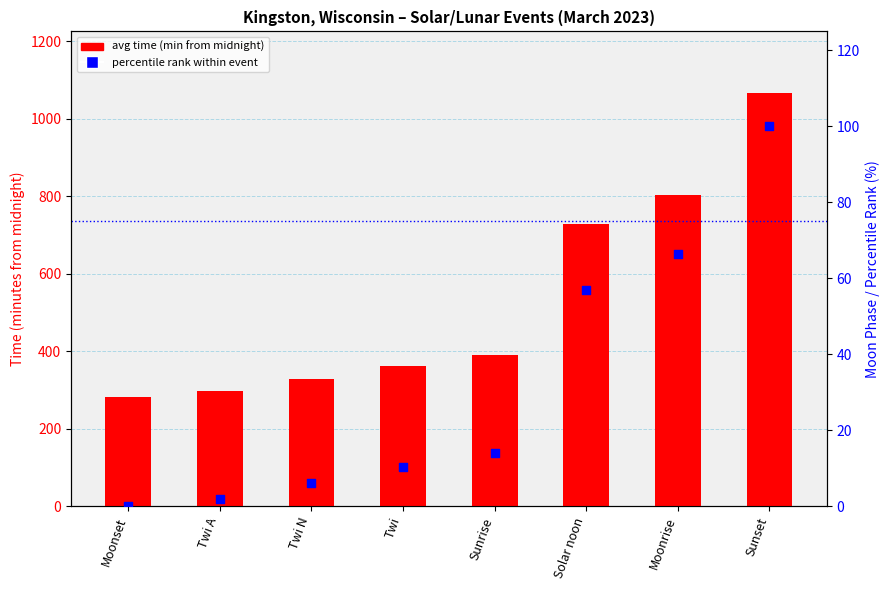

Which series contains the lowest Y value?

percentile rank